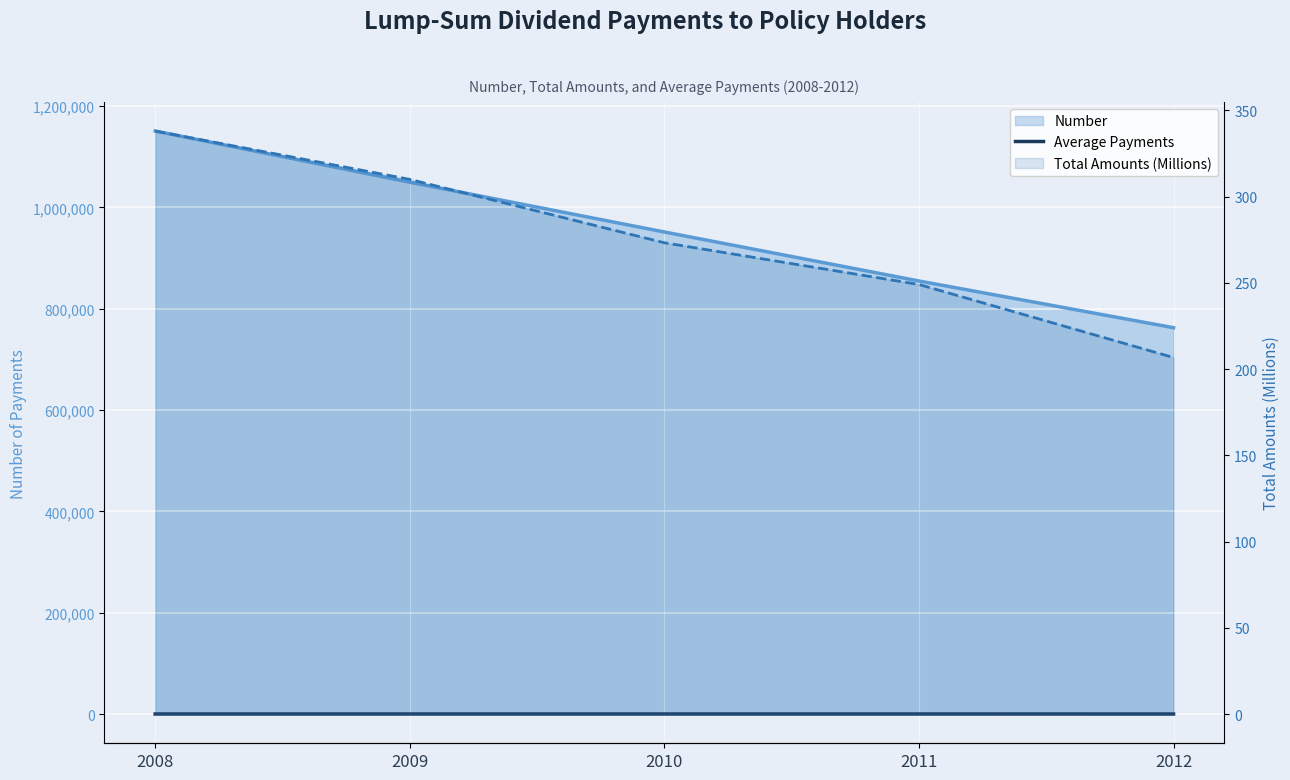

True or false: there are more than 2 points higher than both neighbors.

False